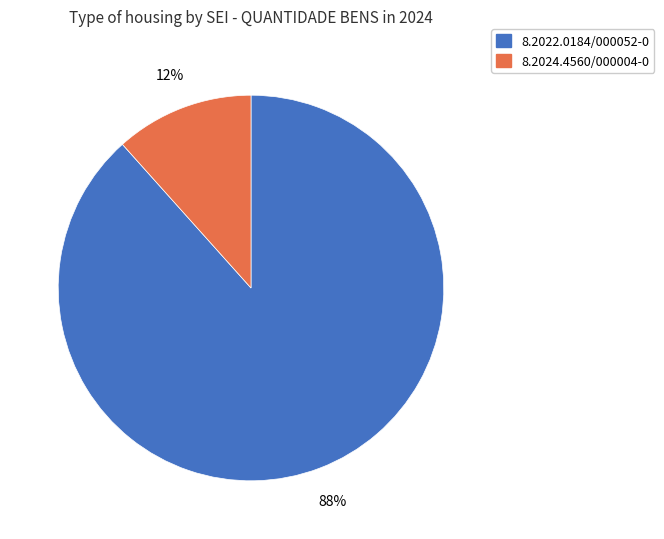

To the nearest percent, what is the combined percentage of 8.2022.0184/000052-0 and 8.2024.4560/000004-0?

100%